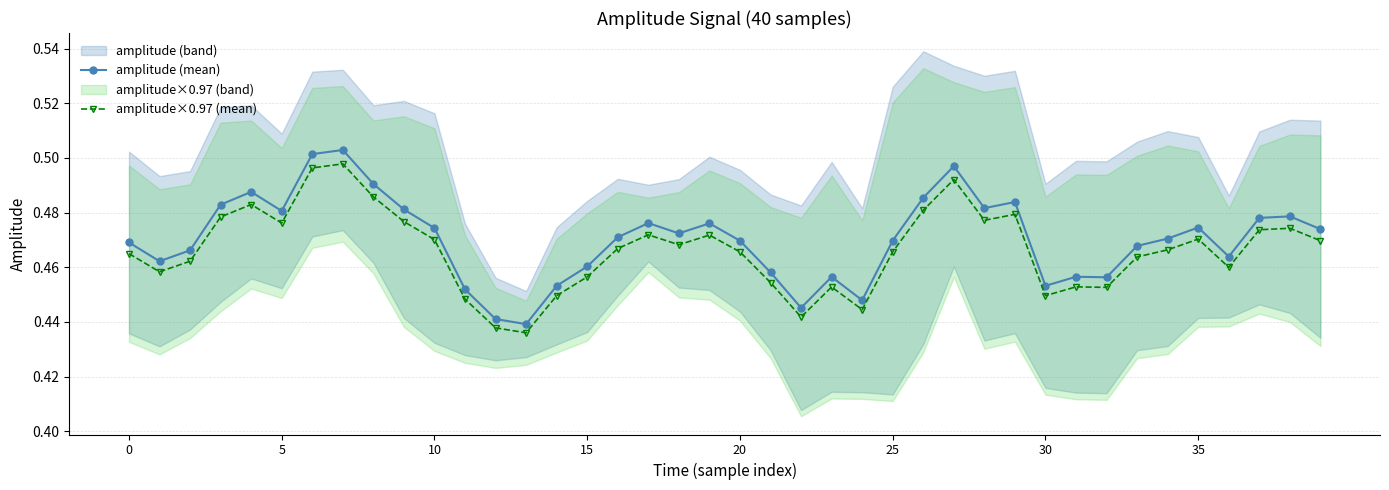

In amplitude (mean), how many points are lower than both neighbors (excluding endpoints)?

10